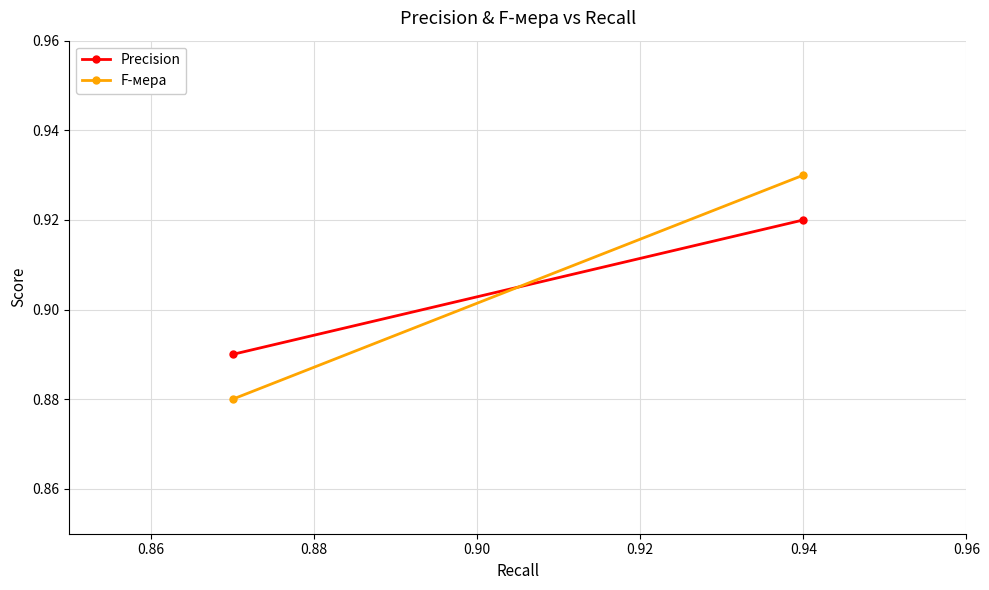

Between 0.84 and 0.86, which series saw the biggest shift?

F-мера